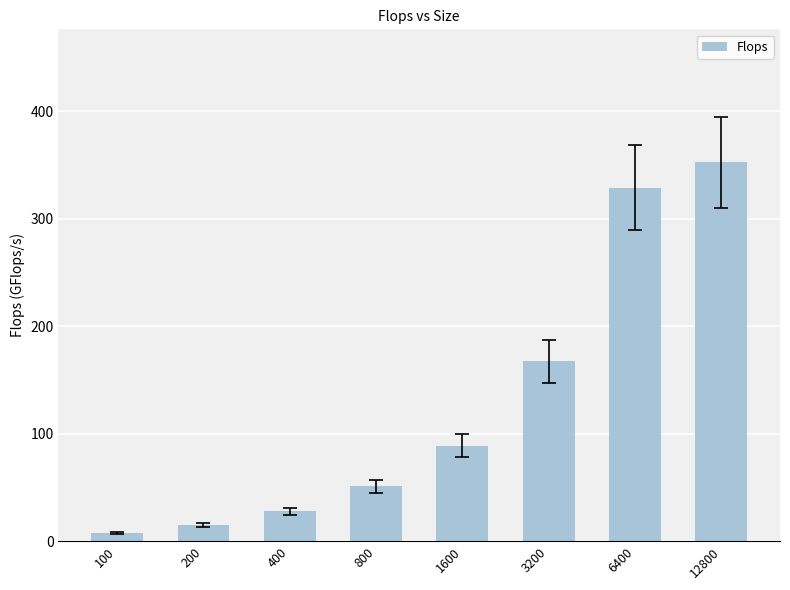

At which label is the value closest to 180?

3200